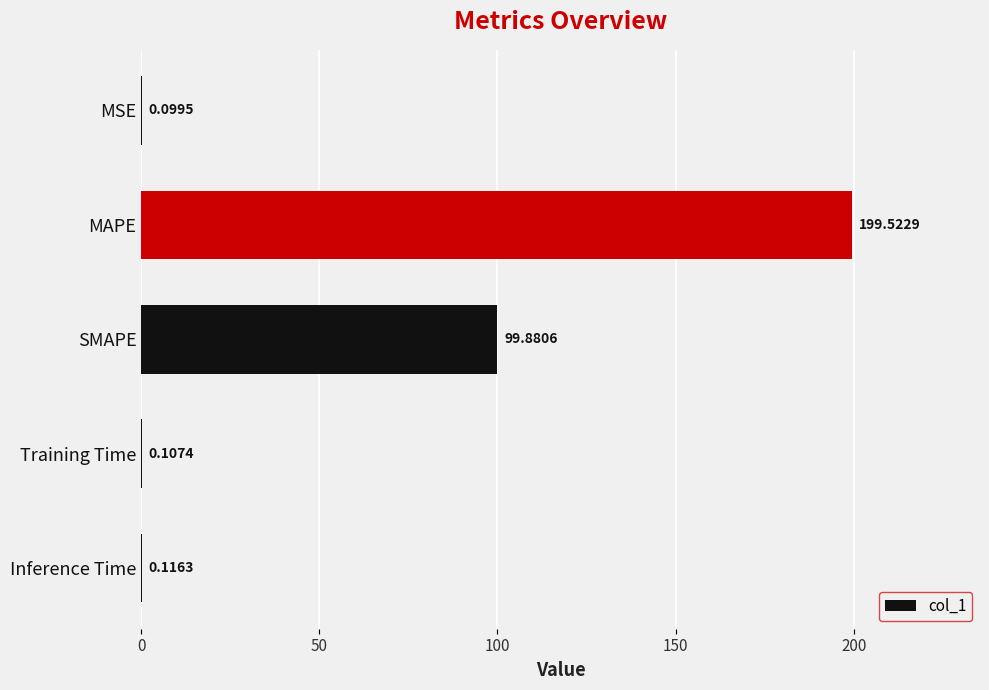

Between Training Time and SMAPE, which is larger?

SMAPE